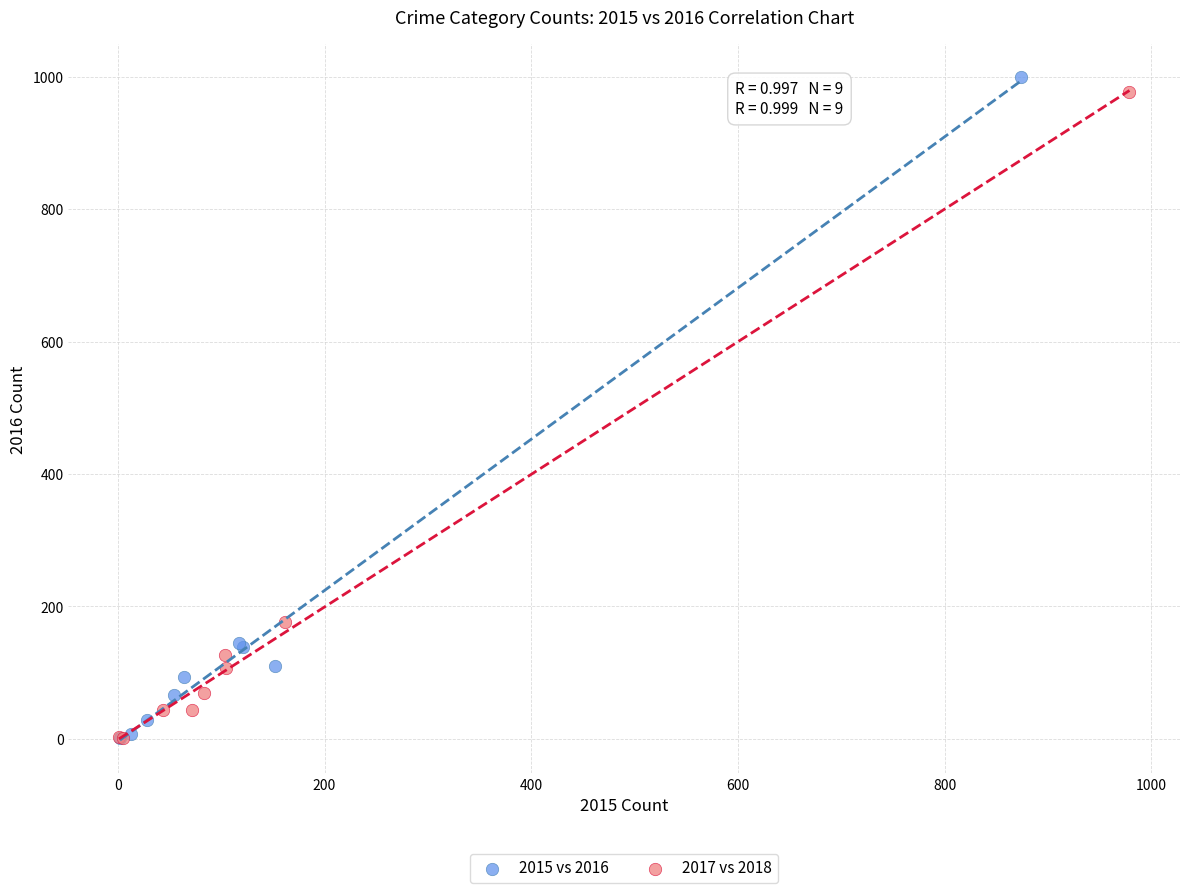

Which series has the widest spread of Y values?

2015 vs 2016